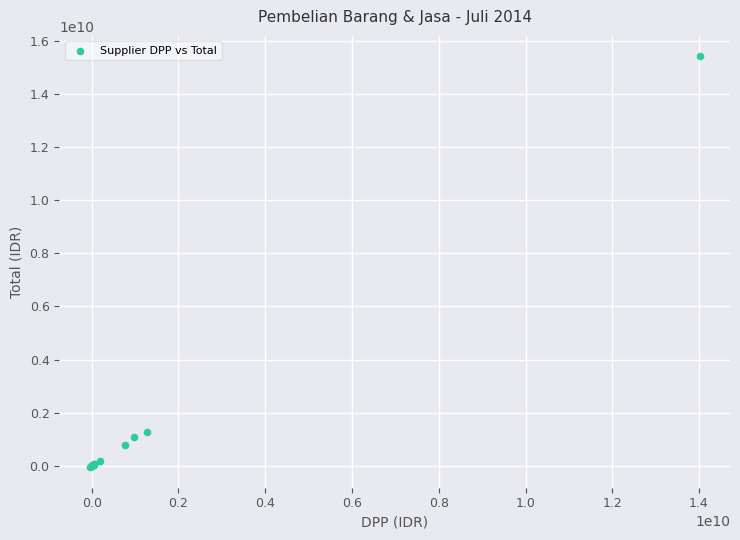

What Y value in the scatter plot is closest to 7681653890?

1285073790